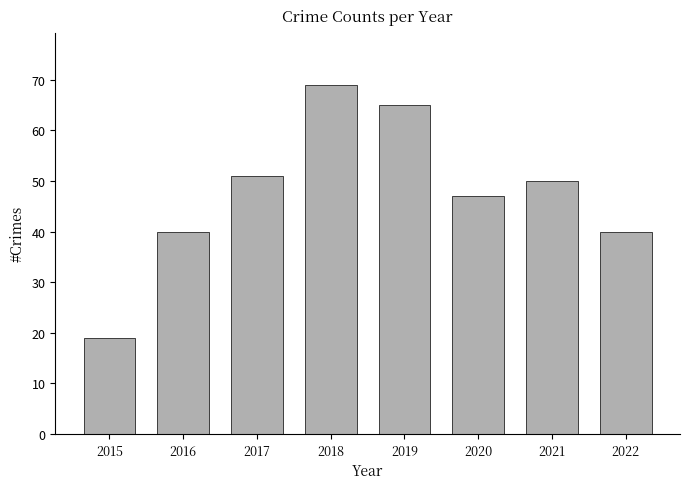

Reading left to right, extract all data points from this chart.

2015=19	2016=40	2017=51	2018=69	2019=65	2020=47	2021=50	2022=40